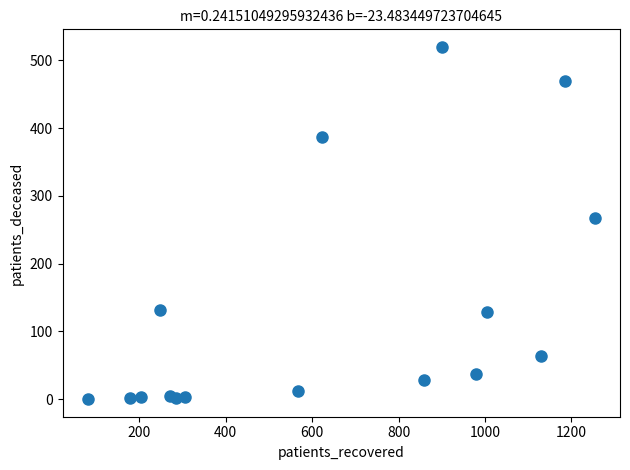

What Y value in the scatter plot is closest to 260?

268